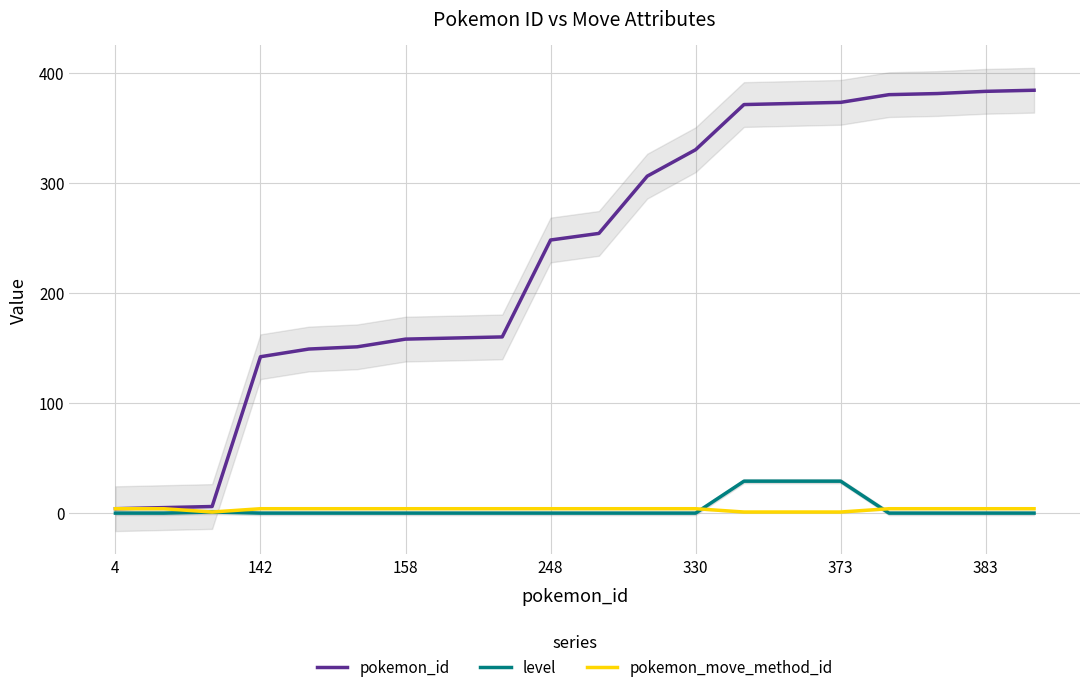

Is the value of level at 373 greater than the value of pokemon_id at 383?

No